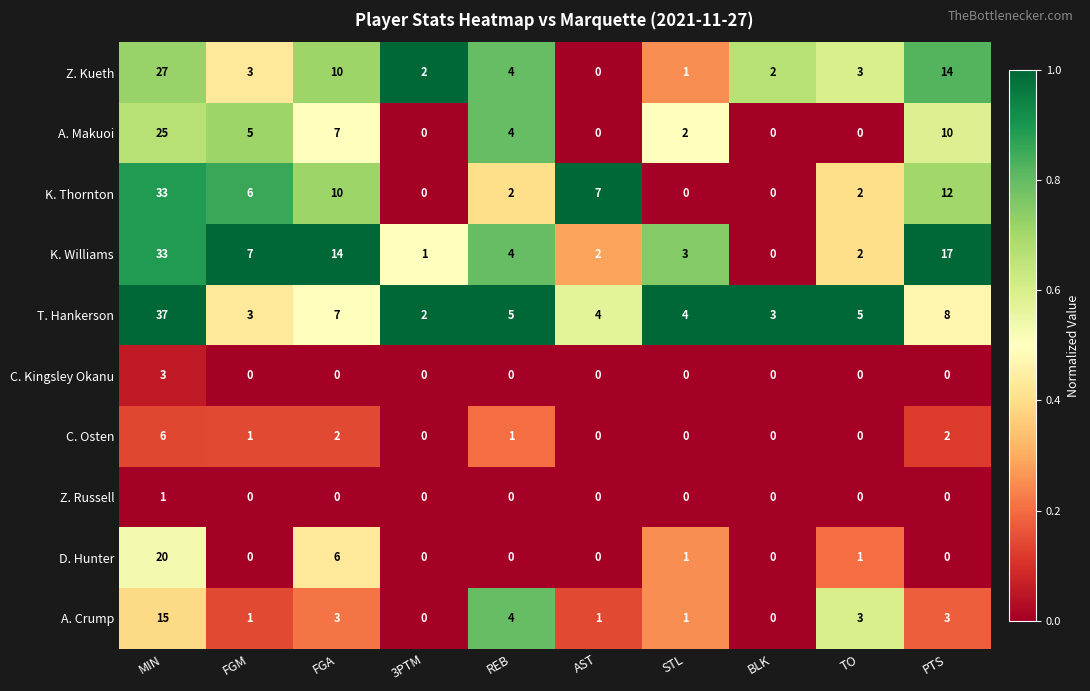

What is the difference between the maximum and second lowest values in the T. Hankerson series?

34